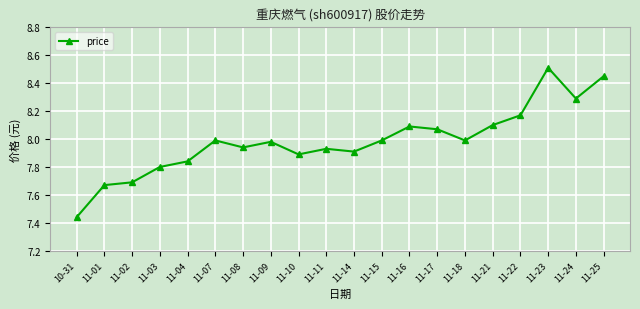

Which has a higher value, 11-17 or 11-11?

11-17